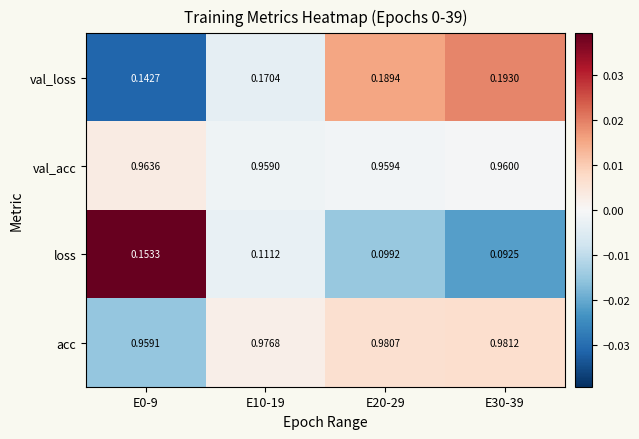

Rank the series at E20-29 from highest to lowest value.

acc, val_acc, val_loss, loss